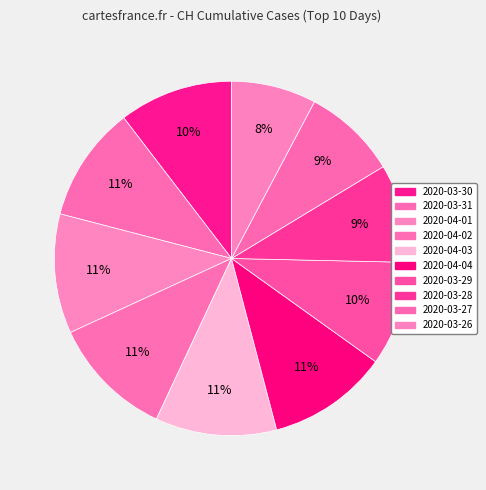

How many segments does this pie chart have?

10